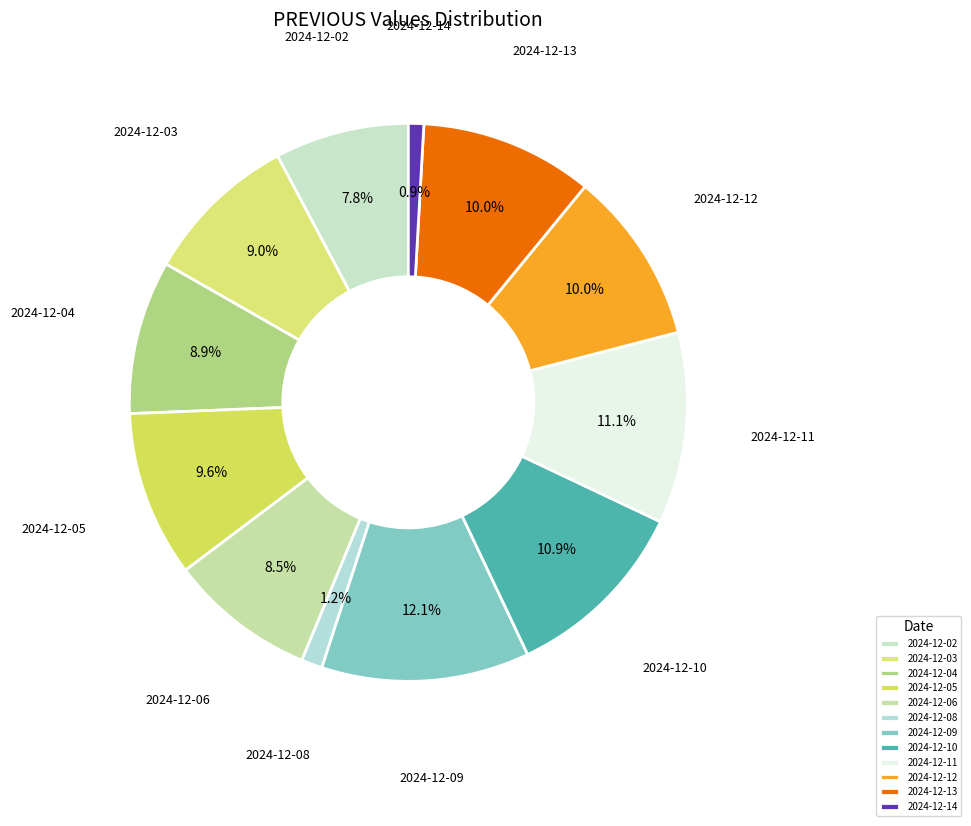

Between 2024-12-08 and 2024-12-03, which is larger?

2024-12-03